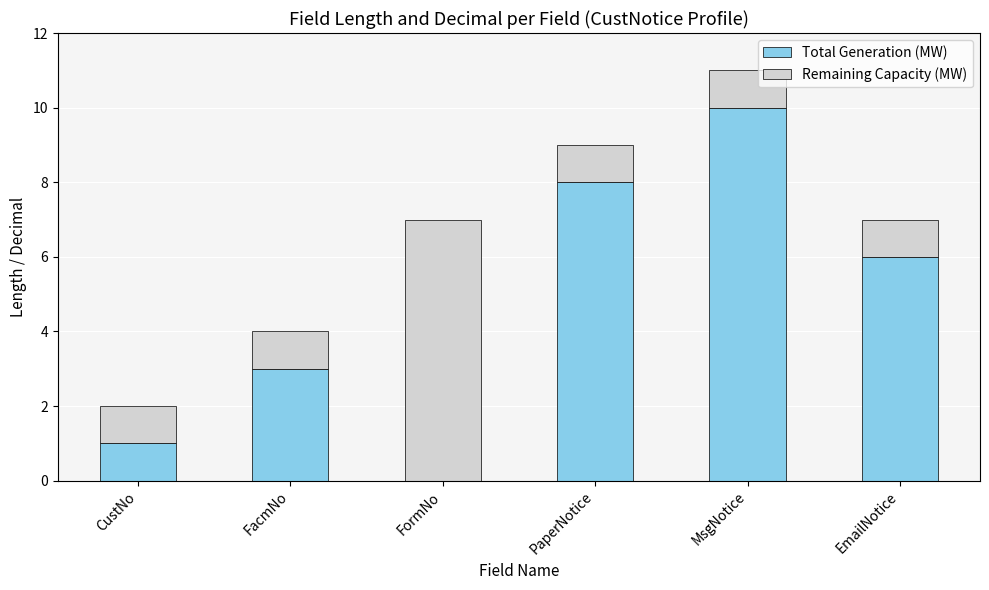

The Total Generation (MW) series shows 15 at MsgNotice. True or false?

False